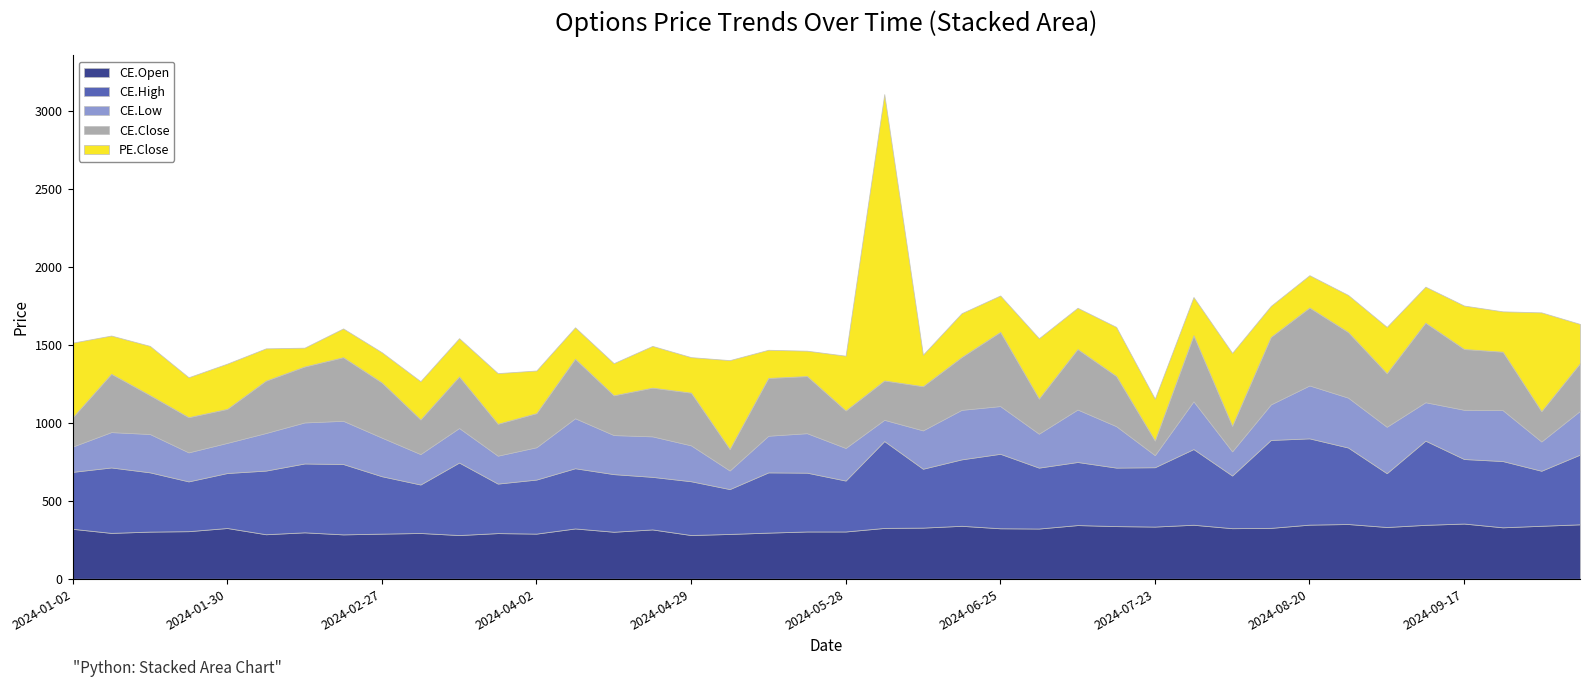

After their last crossing, which series has the higher values: CE.Open or PE.Close?

CE.Open